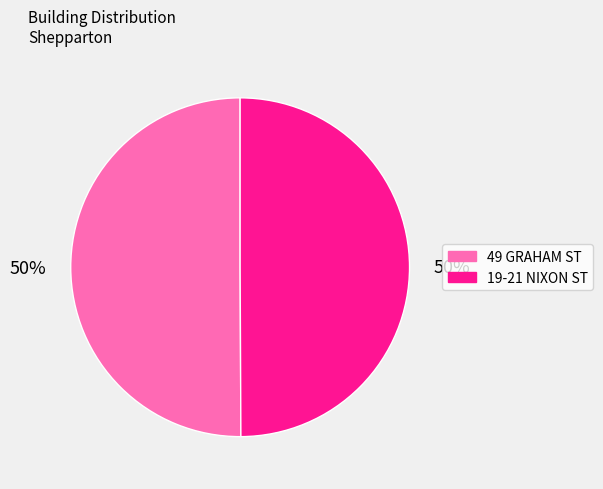

Count the number of slices in the pie.

2